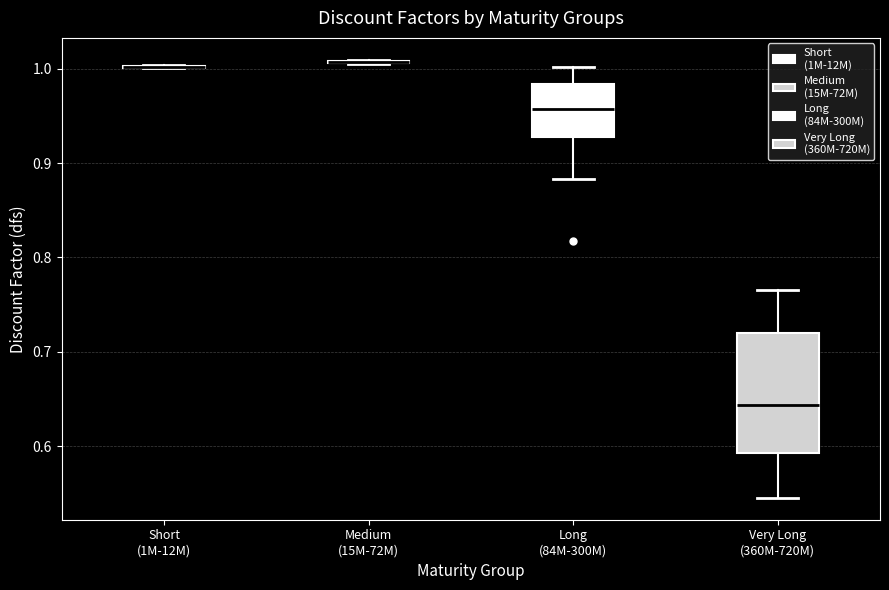

Reading left to right, transcribe this box plot: for each box, give where its median line is, the range the box spans, and where its two whiskers end, as read against the y-axis. The values are not printed on the chart, so give them approximately, as read against the axis.

Short (1M-12M): box collapsed to a line at 1.00, whiskers 1.00 to 1.00
Medium (15M-72M): box collapsed to a line at 1.01, whiskers 1.00 to 1.01
Long (84M-300M): median 0.96, box 0.93 to 0.98, whiskers 0.88 to 1.00
Very Long (360M-720M): median 0.64, box 0.59 to 0.72, whiskers 0.55 to 0.77